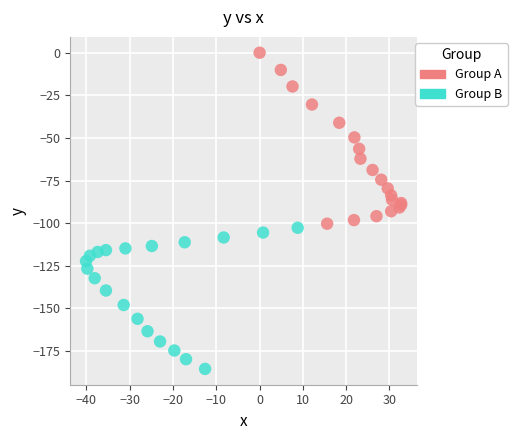

What are all the series names shown in the legend?

Group A, Group B